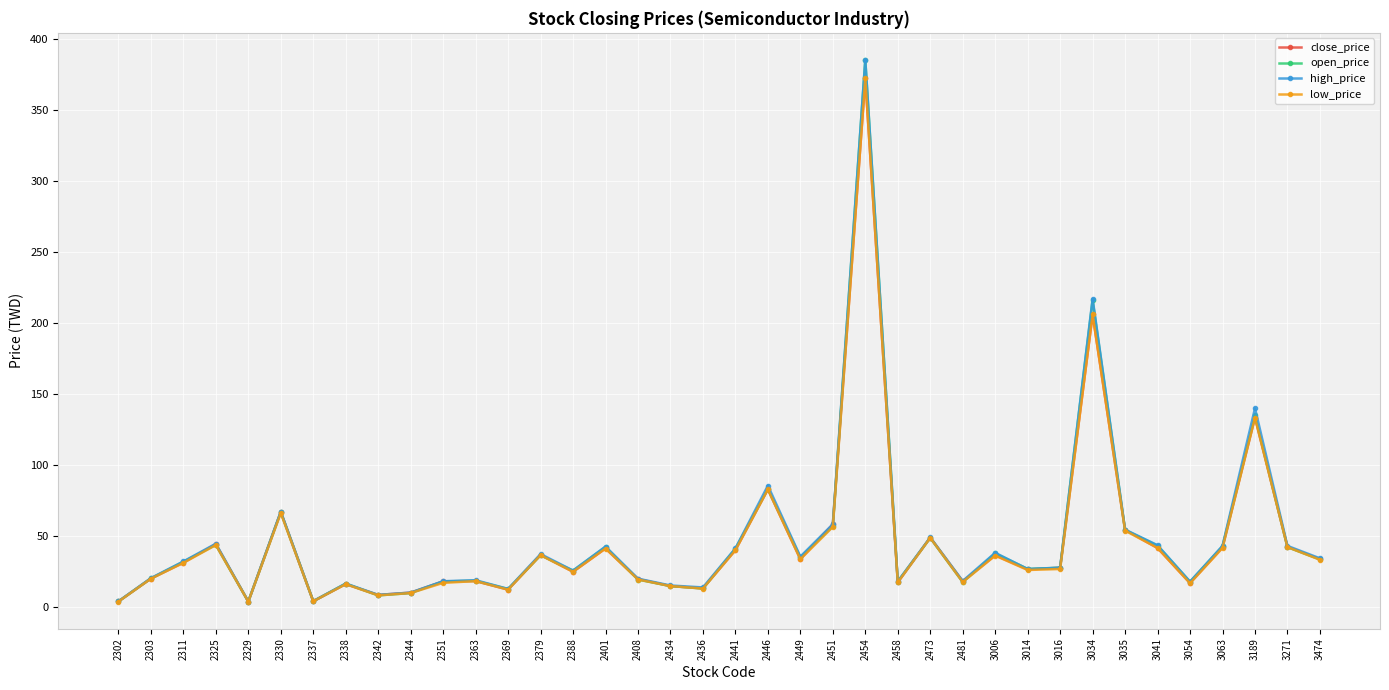

How many values in the open_price series are below 32?

19